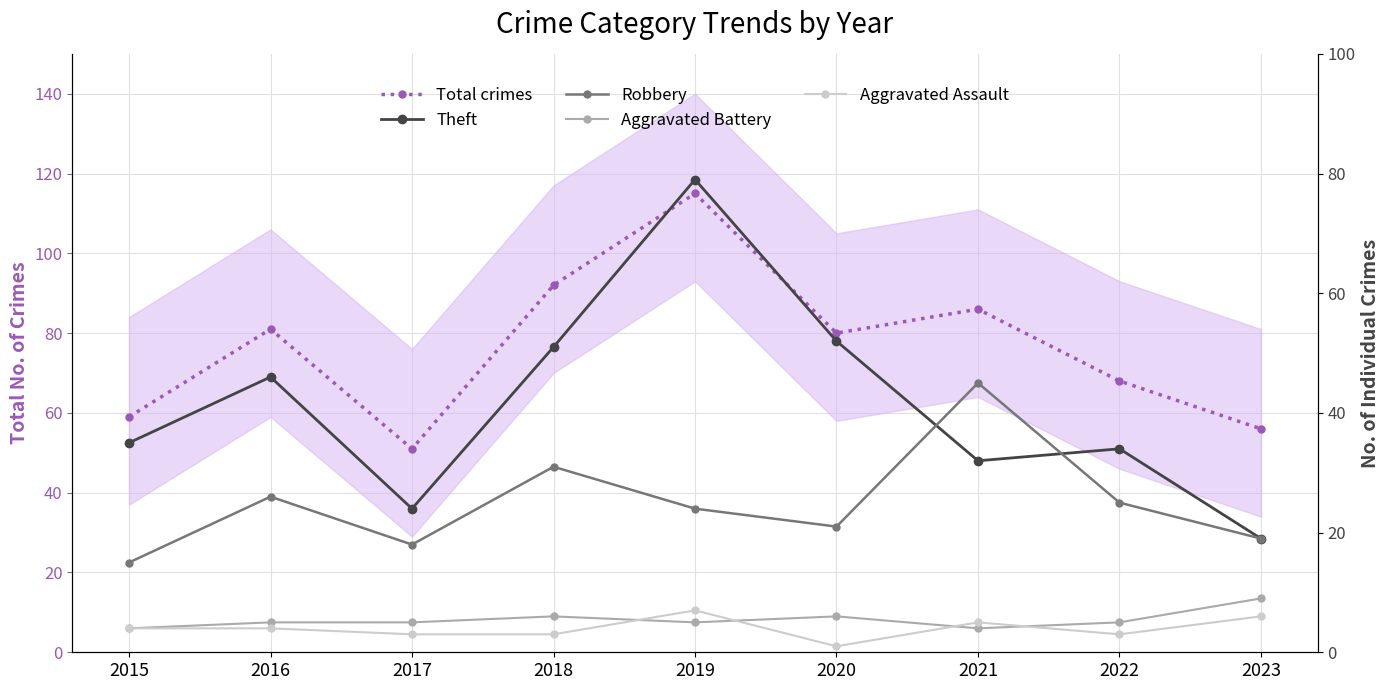

True or false: Robbery and Aggravated Battery cross at least once.

False